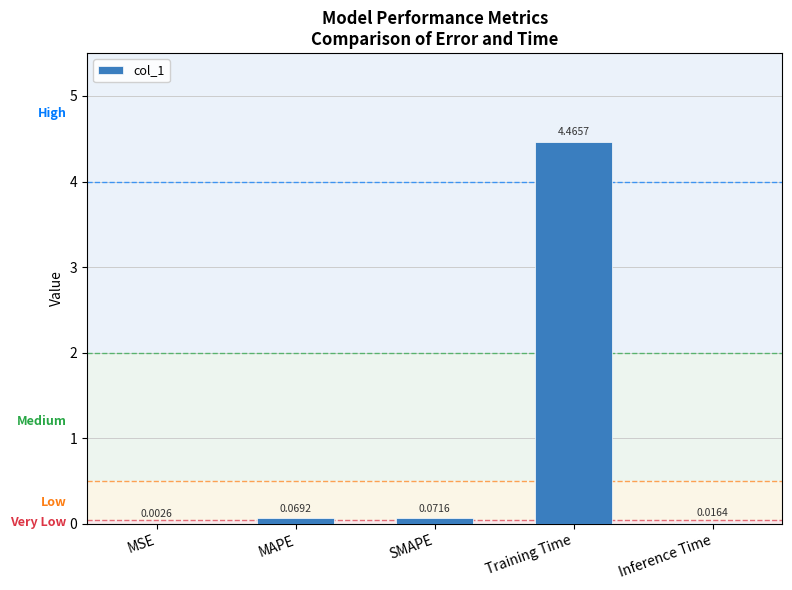

Which has a higher value, MSE or SMAPE?

SMAPE